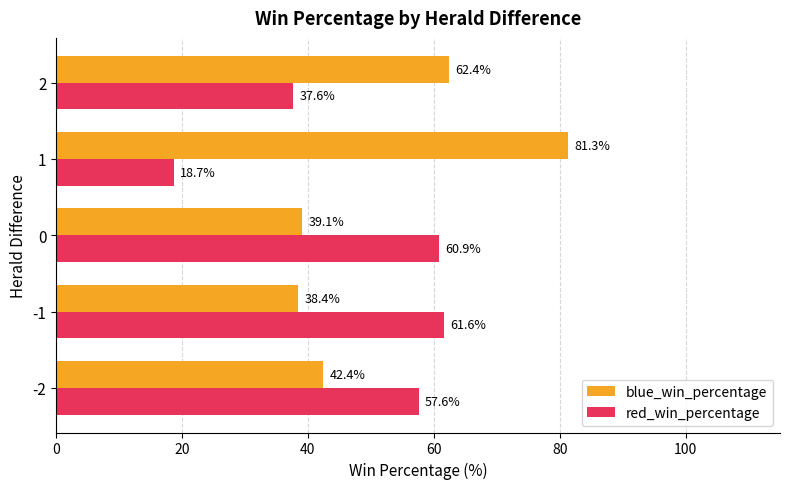

Rank the categories by red_win_percentage value from highest to lowest.

-1, 0, -2, 2, 1